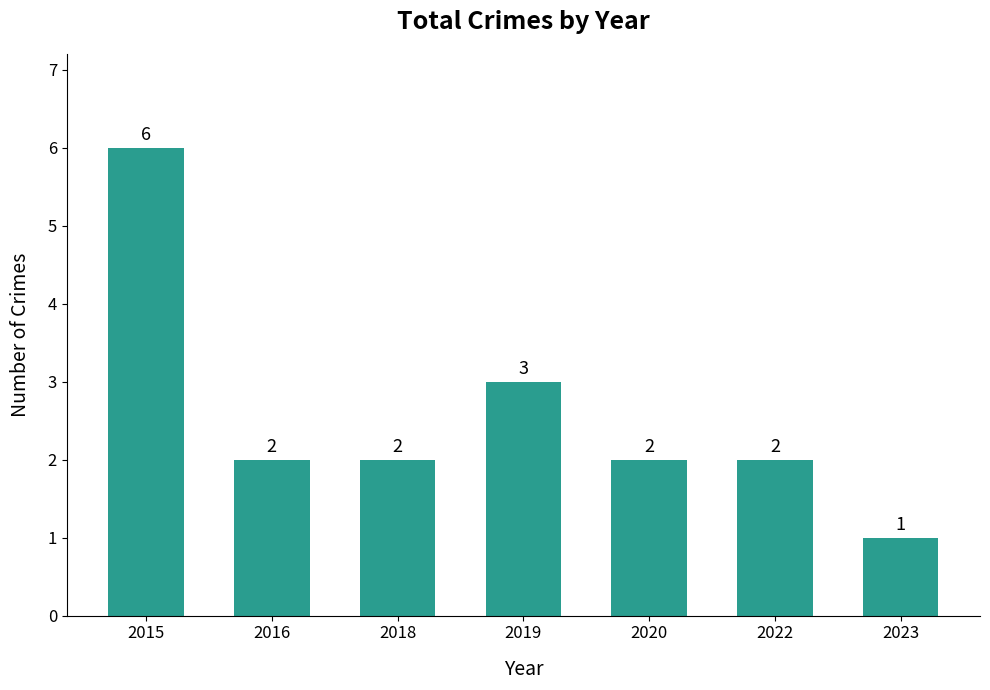

How many values are between 2 and 3?

5